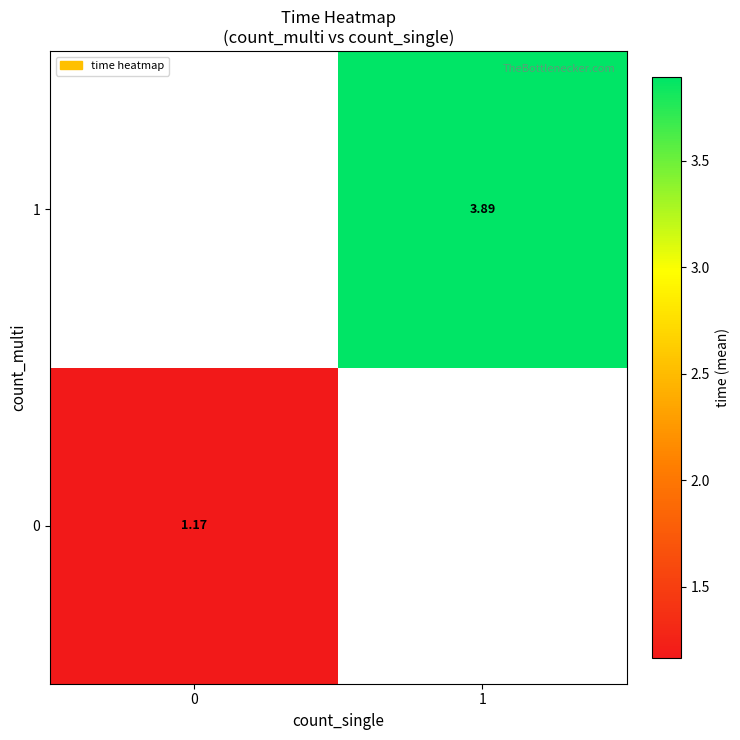

How many data points does each series have?

2